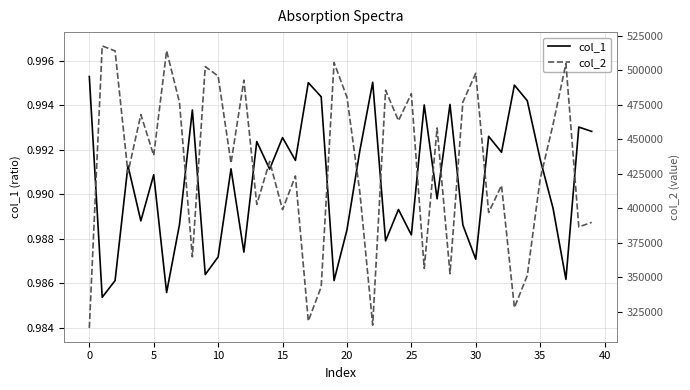

Is it true that col_1 equals 0.6 at 0?

False